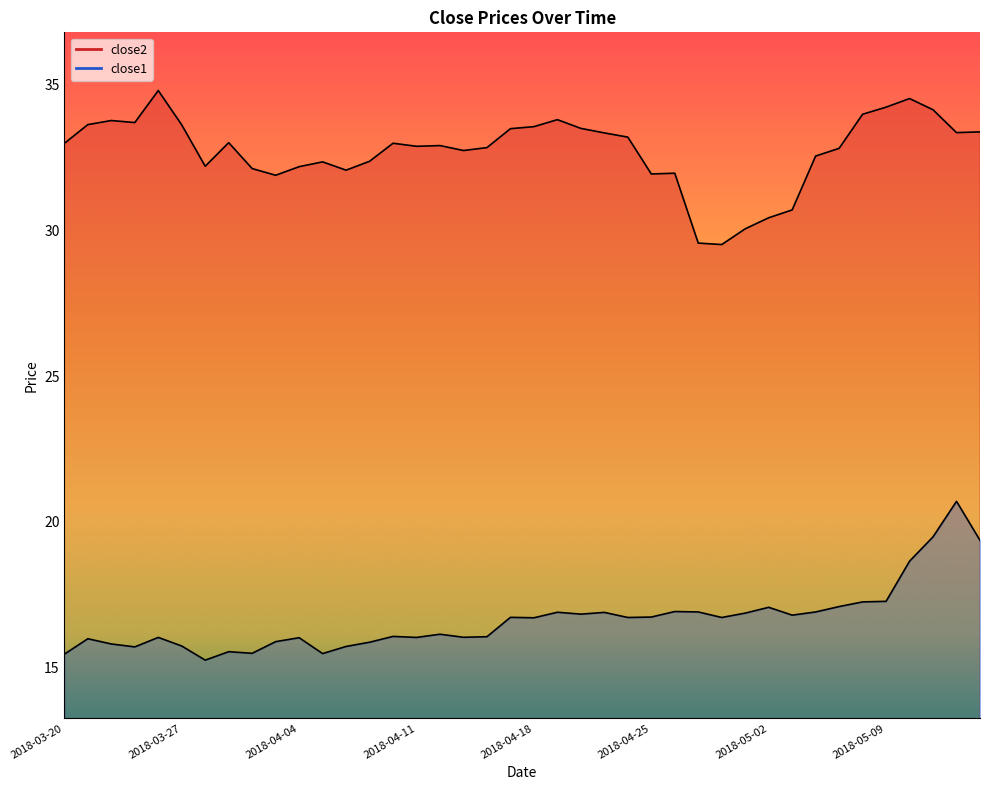

What is the average value of the close2 series?

32.7